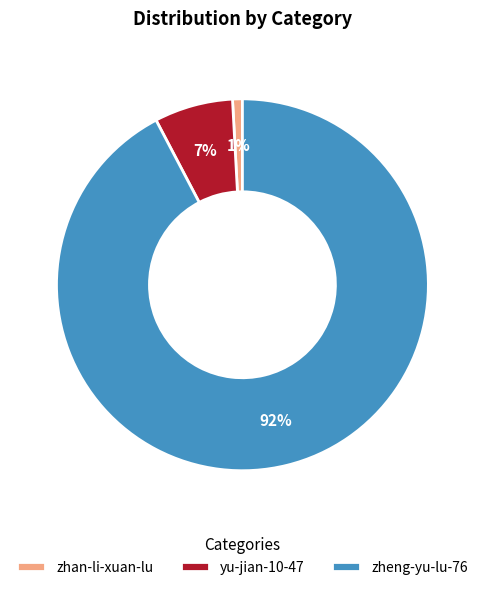

Rank the categories by value from lowest to highest.

zhan-li-xuan-lu, yu-jian-10-47, zheng-yu-lu-76